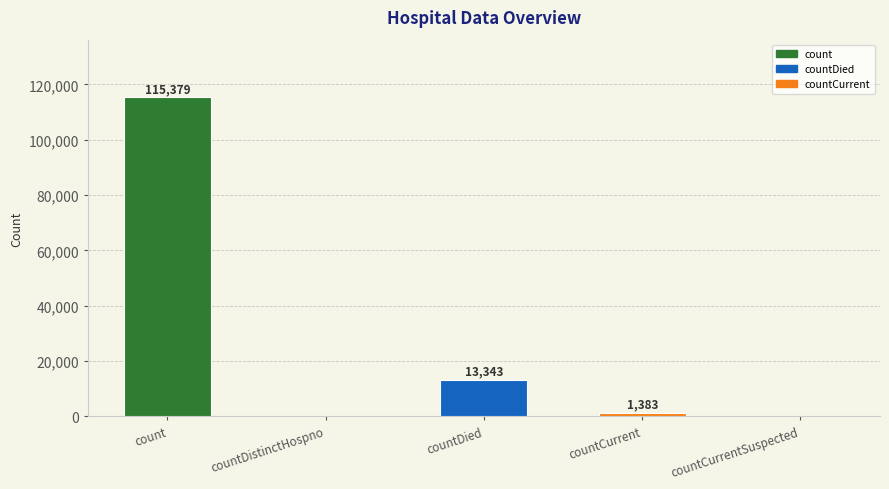

What is the average value?

26021